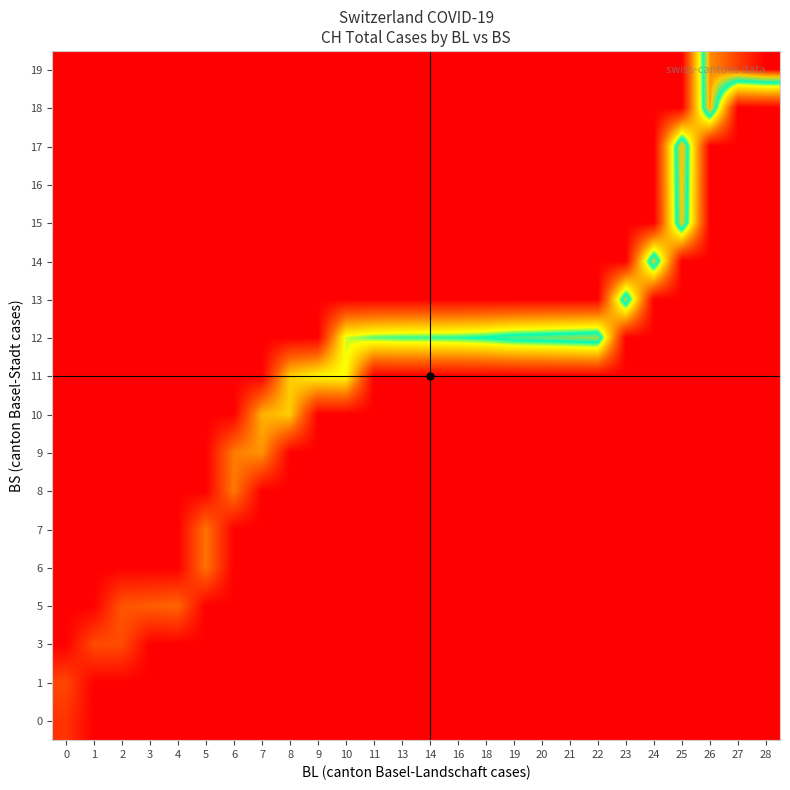

At which category is the sum across all series the highest?

25